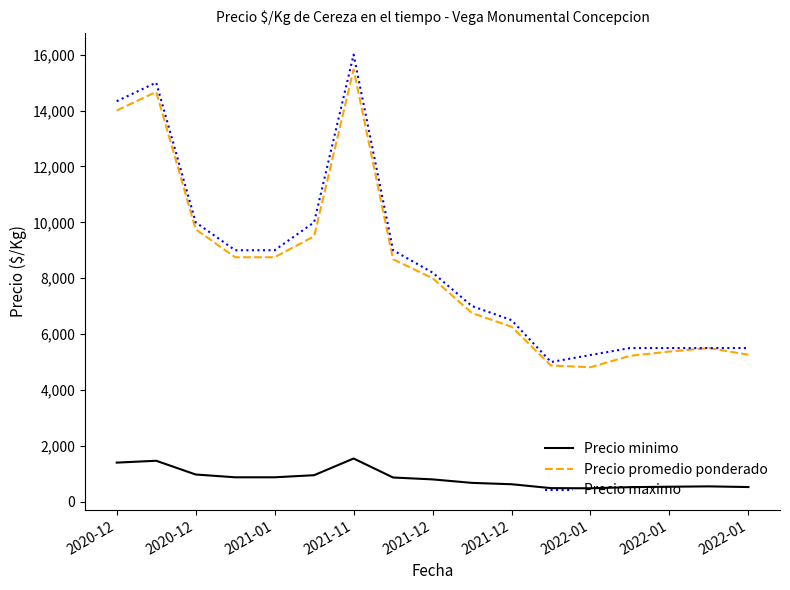

What is the maximum value for Precio promedio ponderado?

15473.0